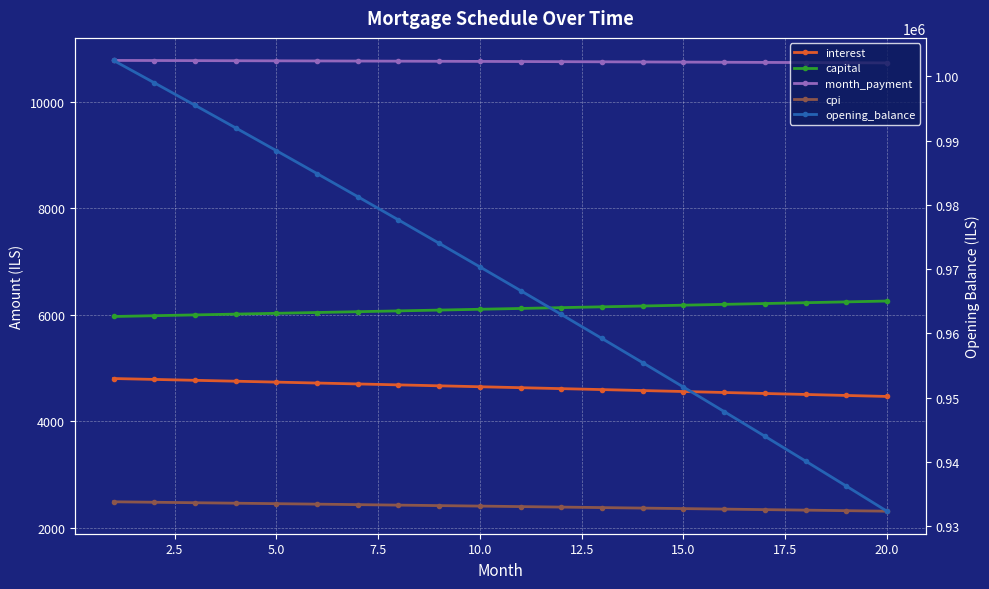

Which series has the widest spread of values?

opening_balance